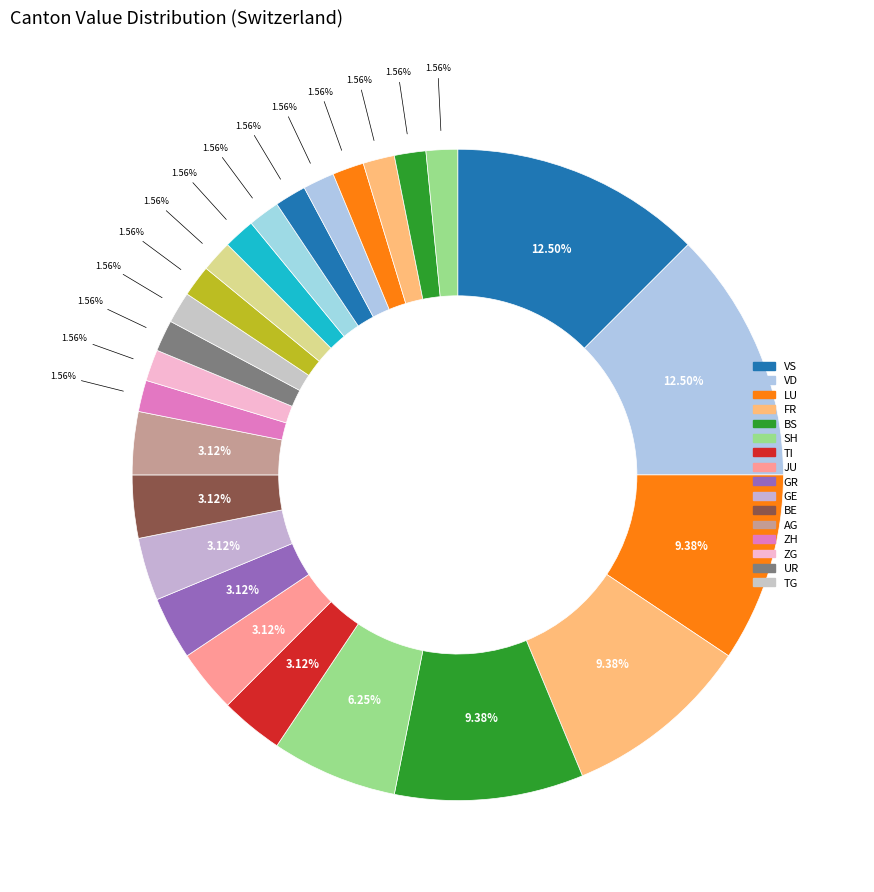

Count the number of slices in the pie.

26